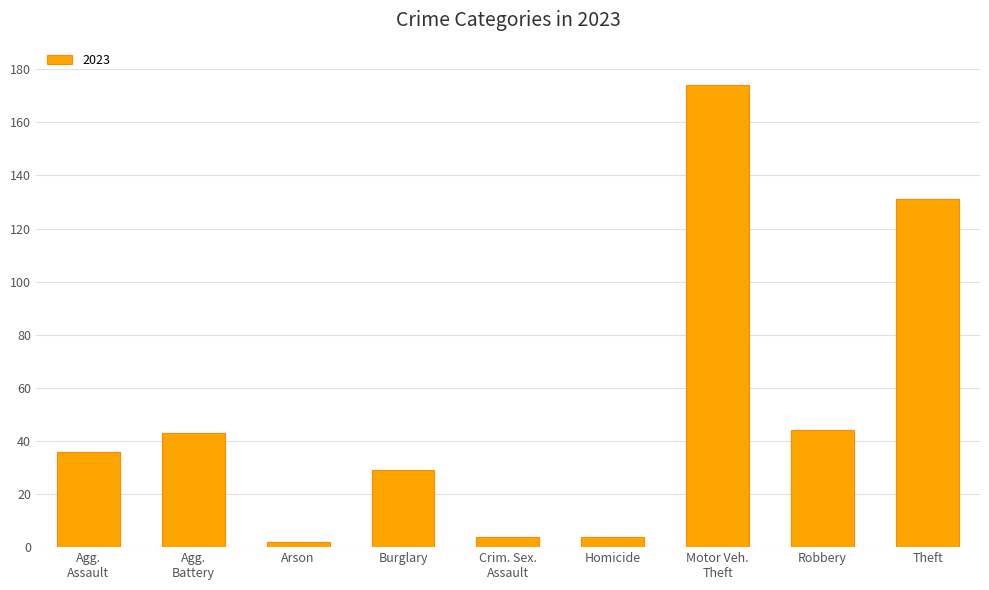

The value at Homicide is 4. True or false?

True